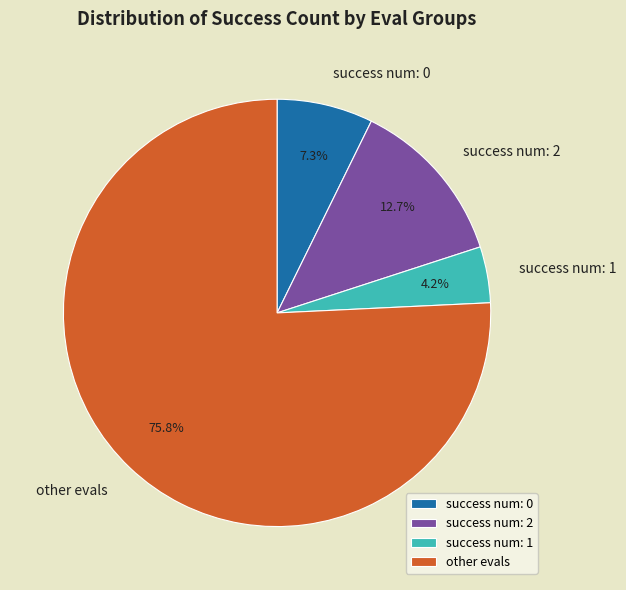

What is the largest slice in the pie chart?

other evals